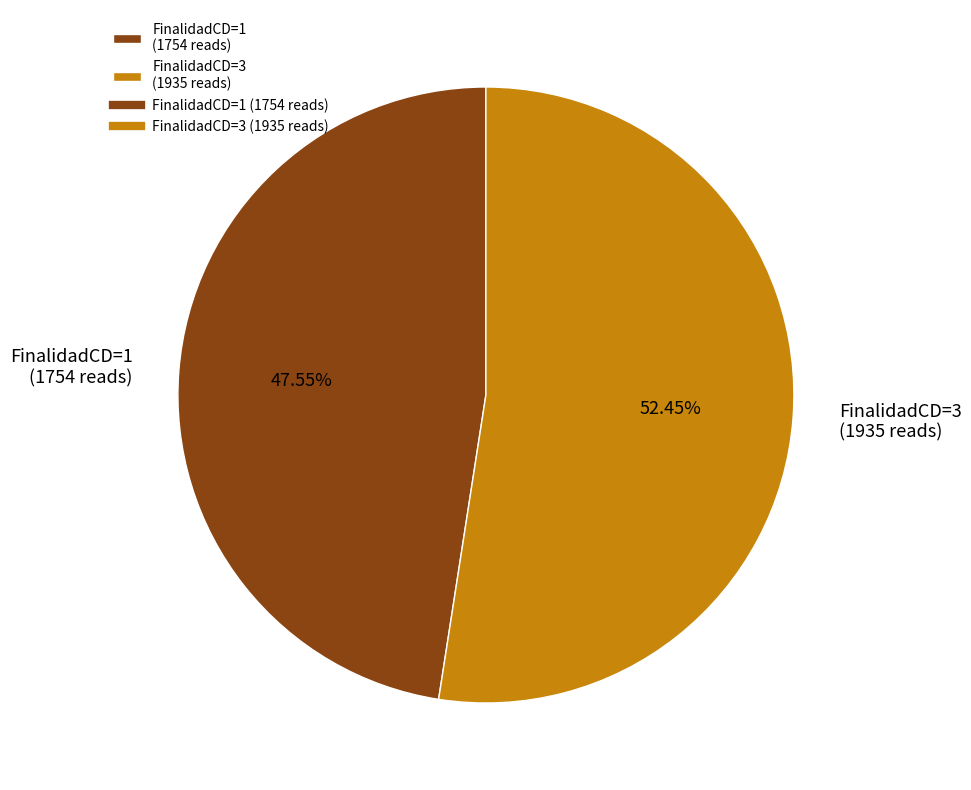

Count the number of slices in the pie.

2